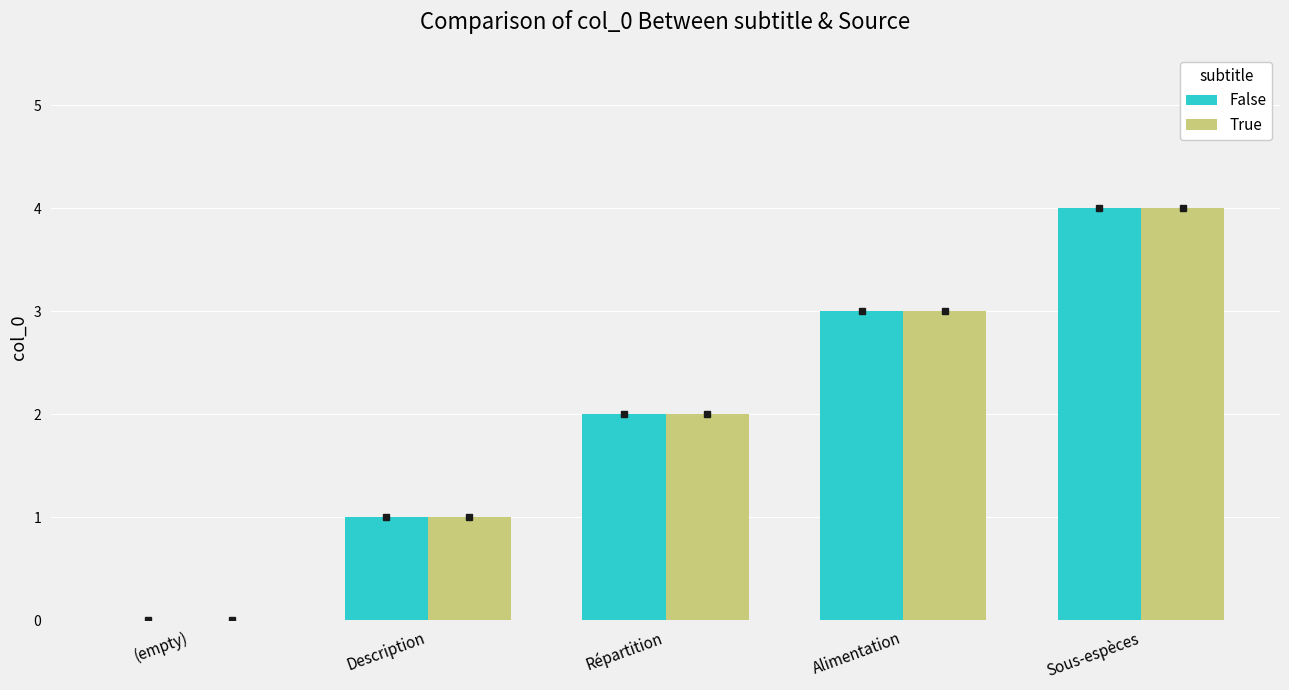

Count the number of data series in this chart.

2